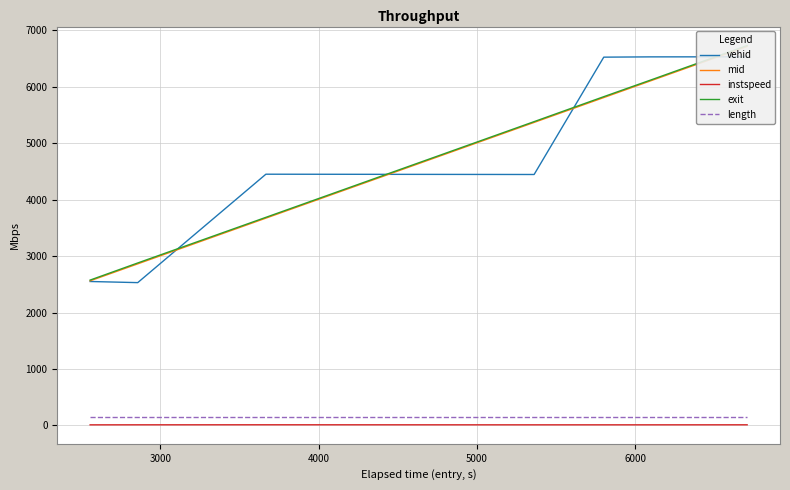

True or false: length and instspeed cross at least once.

False